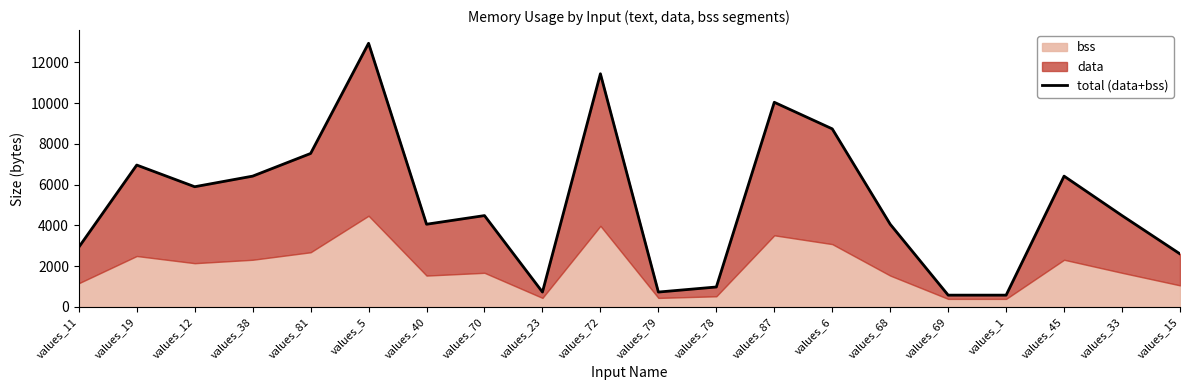

What is the difference between the maximum and second lowest values?

12360